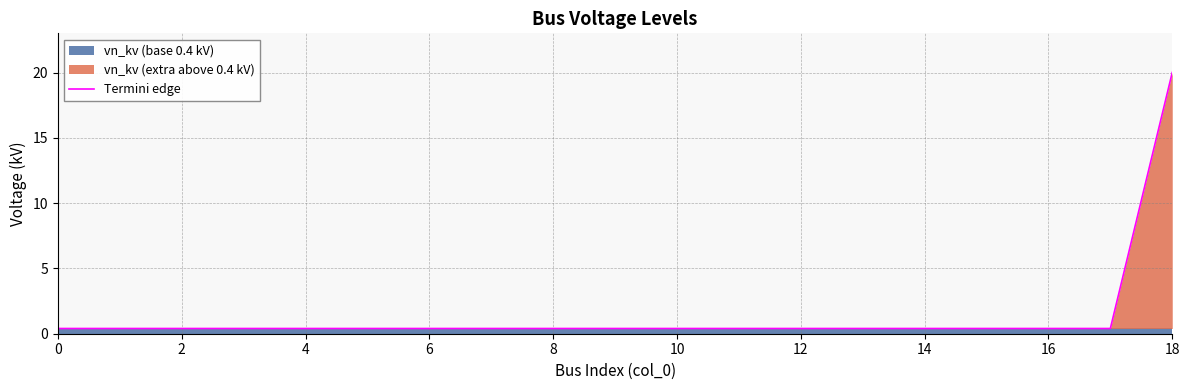

The Termini edge series shows 0.4 at 6. True or false?

True